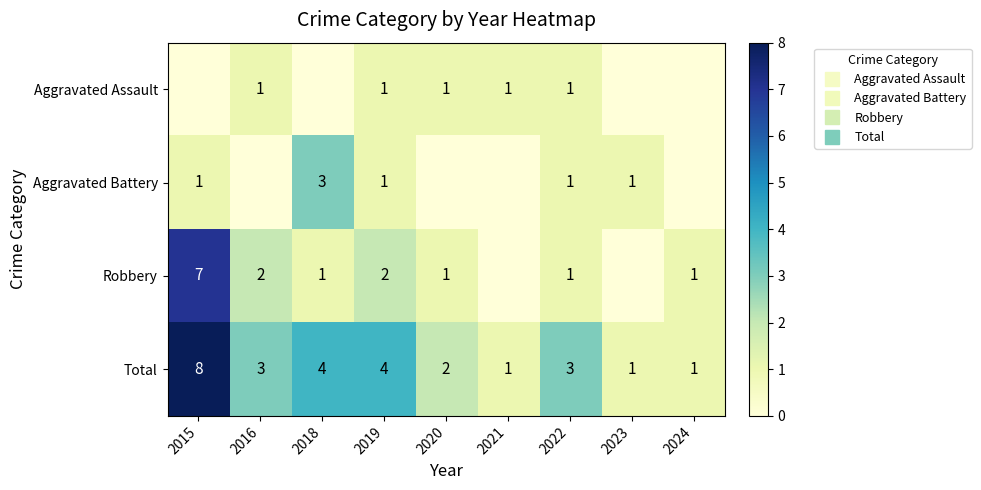

The value of Aggravated Battery at 2022 is 1. True or false?

False